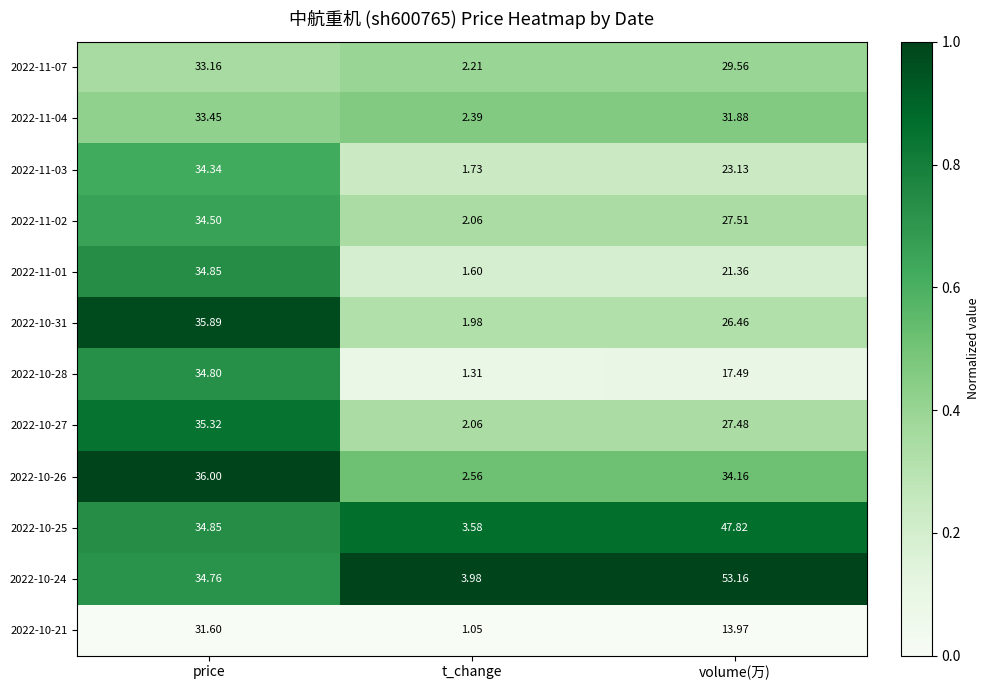

Between t_change and volume(万), which series saw the biggest shift?

2022-10-24